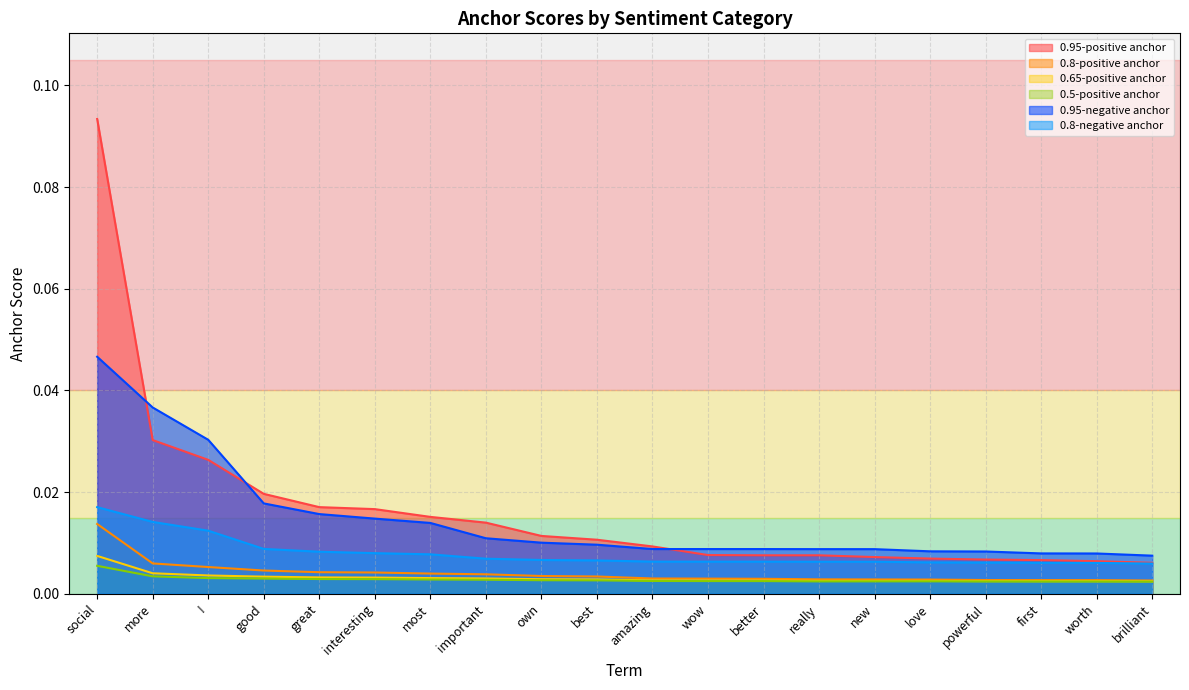

What are all the series names shown in the legend?

0.95-positive anchor, 0.8-positive anchor, 0.65-positive anchor, 0.5-positive anchor, 0.95-negative anchor, 0.8-negative anchor